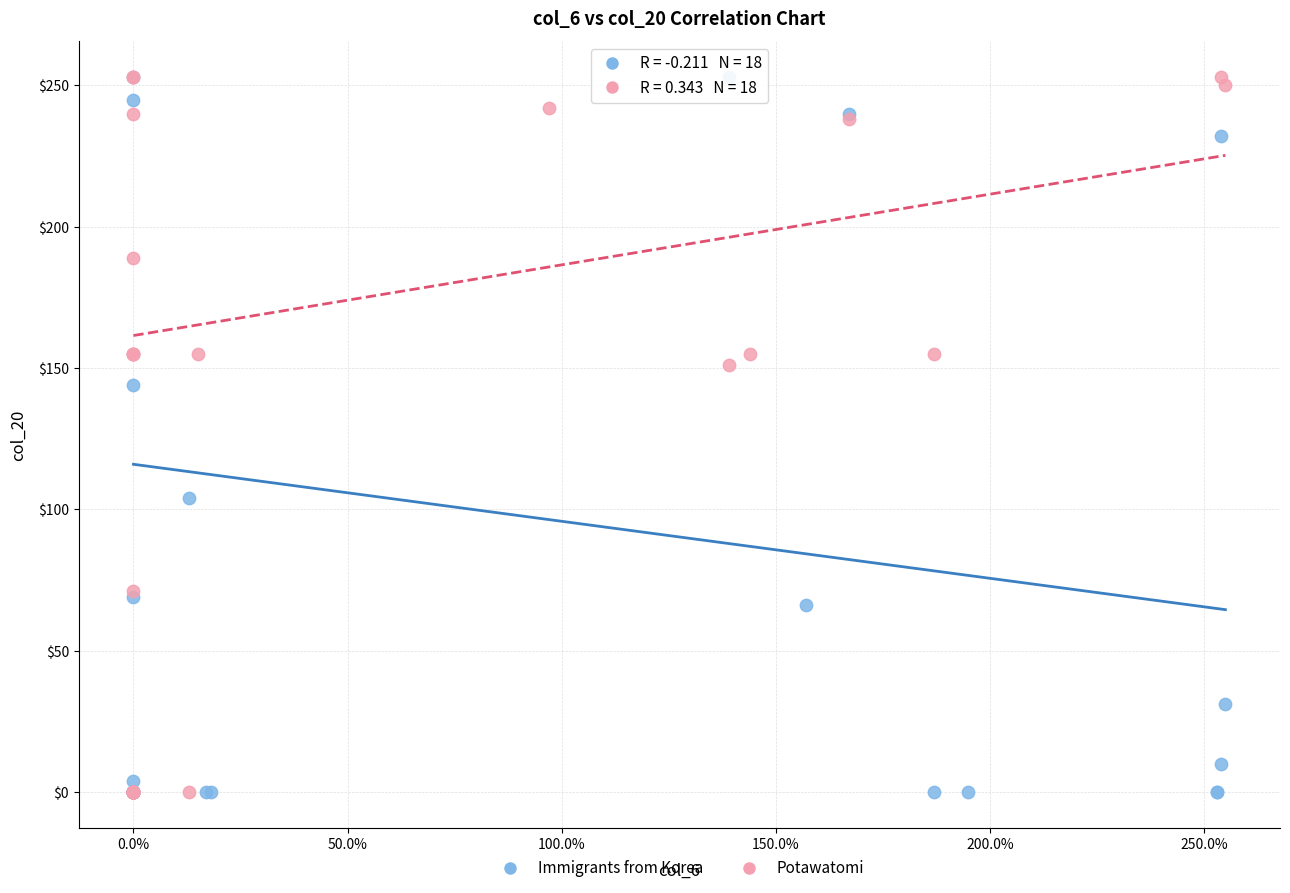

What are all the series names shown in the legend?

Immigrants from Korea, Potawatomi